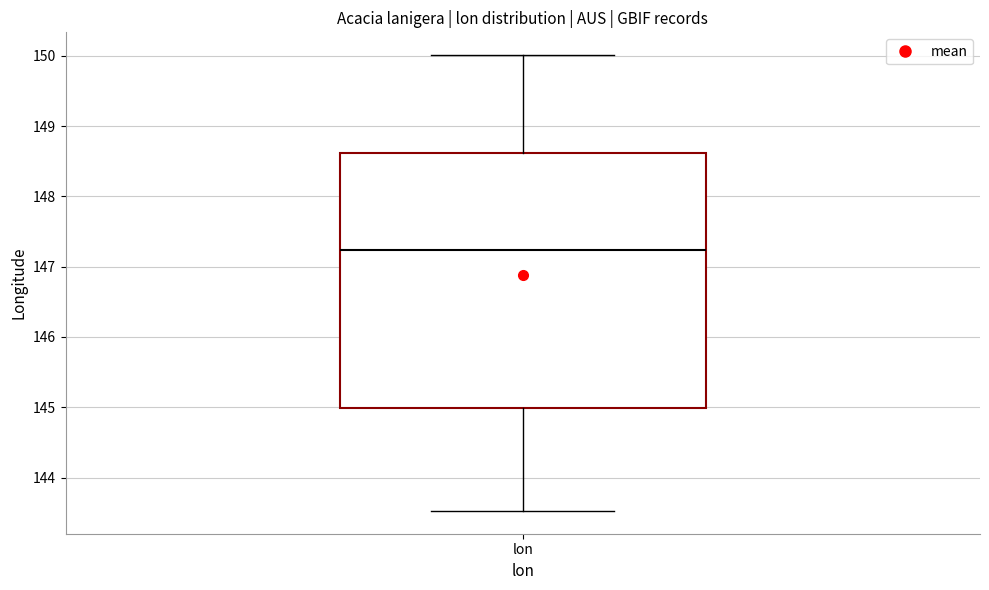

Read this box plot against the y-axis: the position of the median line, the range covered by the box, and the ends of both whiskers. The values are not printed on the chart, so give them approximately, as read against the axis.

median 147.2, box 145.0 to 148.6, whiskers 143.5 to 150.0